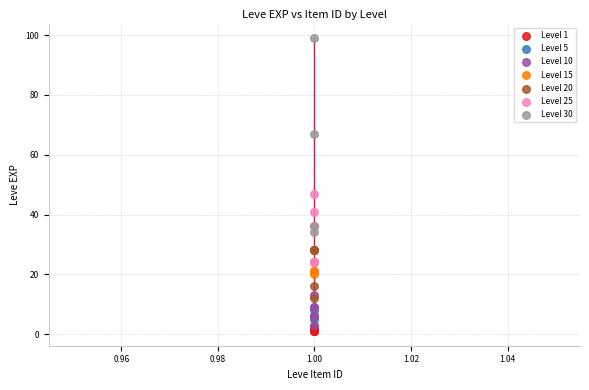

Which series contains the highest Y value?

Level 30